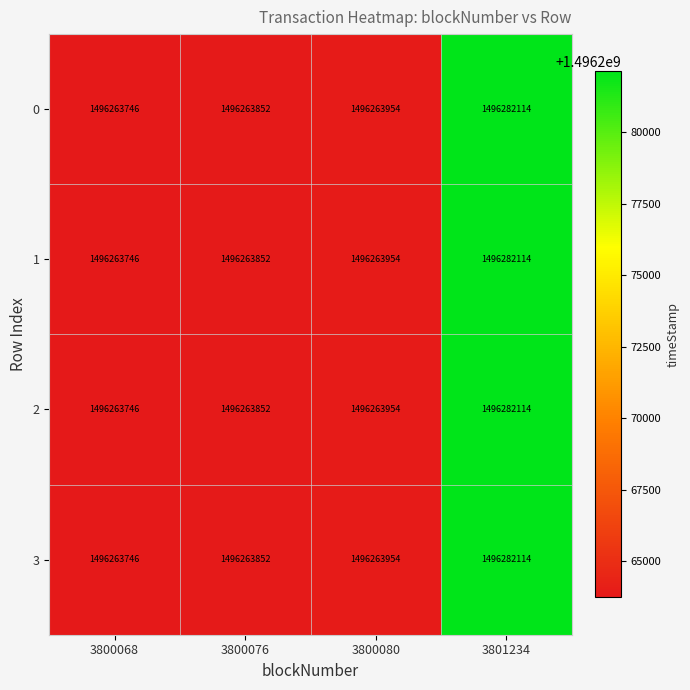

True or false: 0 has a value of 336201442 at 3800076.

False